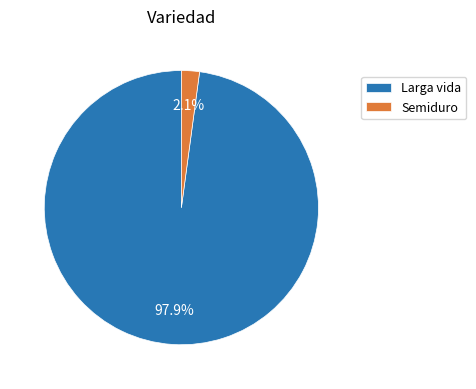

Which has a higher value, Larga vida or Semiduro?

Larga vida